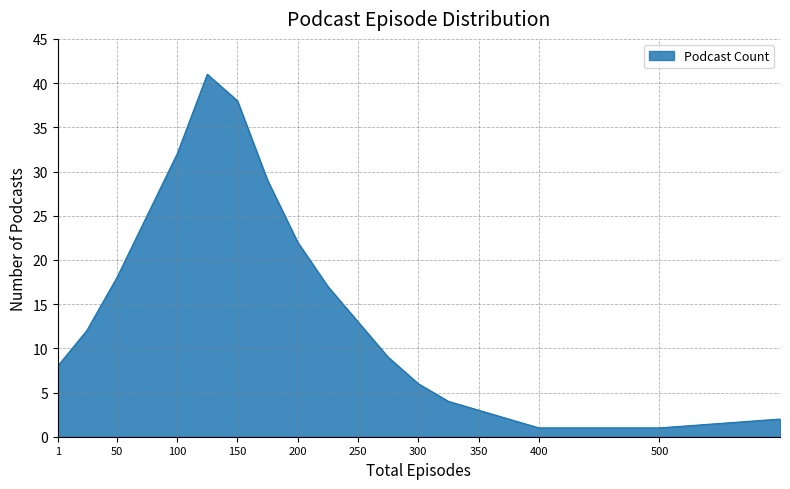

Reading left to right, extract all data points from this chart.

8	12	18	25	32	41	38	29	22	17	13	9	6	4	3	2	1	1	1	2